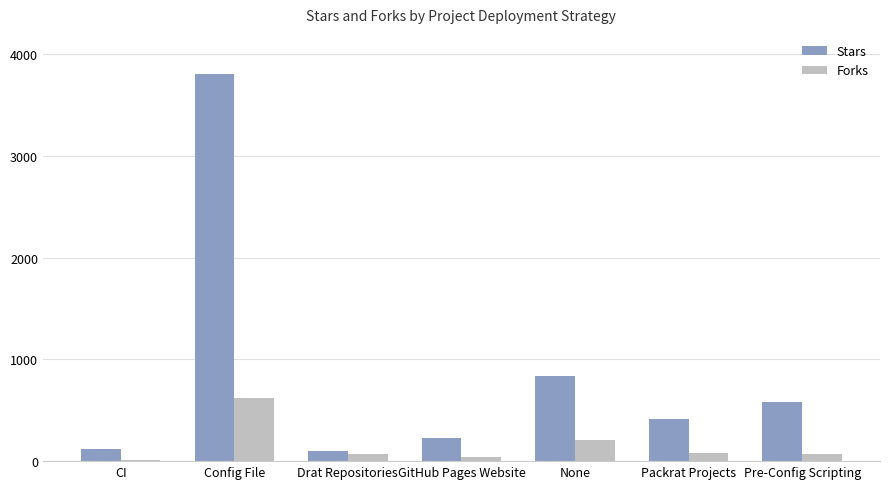

Which category has the highest value in the Forks series?

Config File